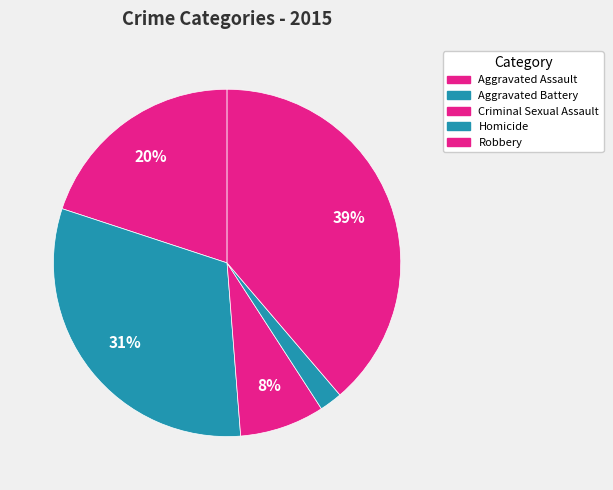

To the nearest percent, what percentage of the pie is Homicide?

2%